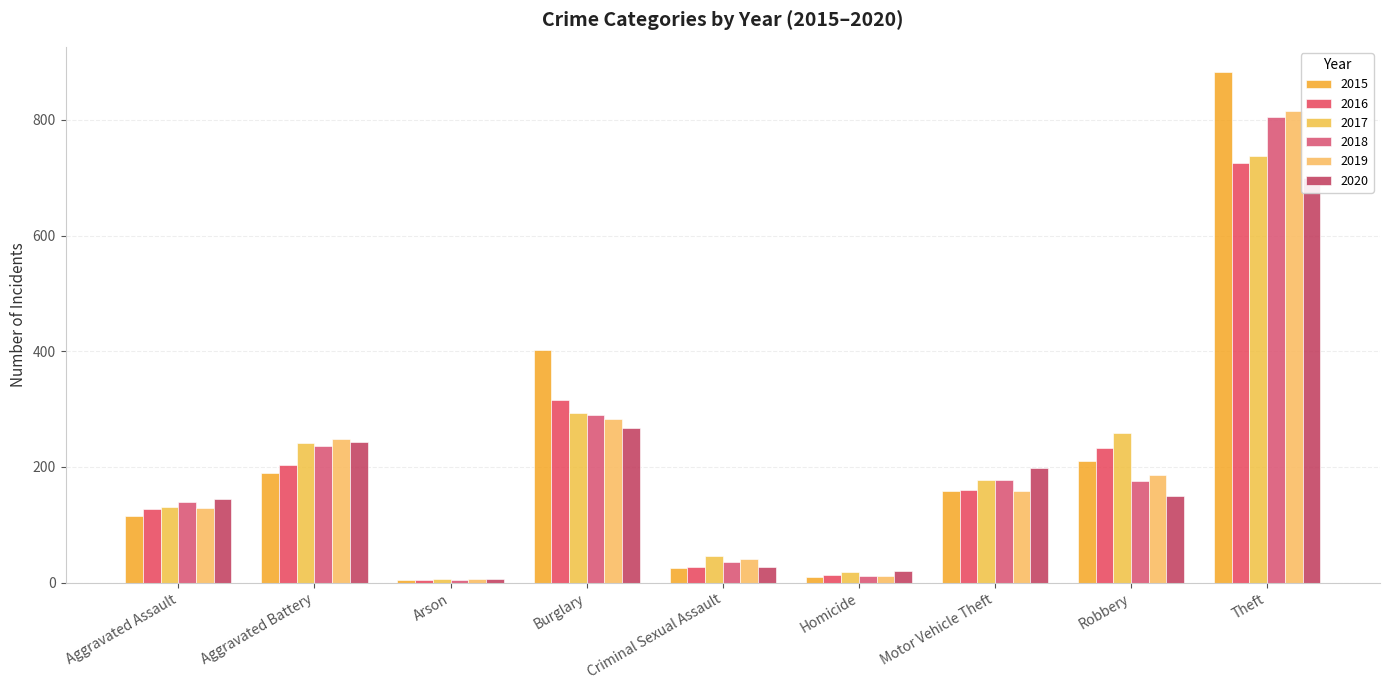

Does the chart contain any negative values?

No